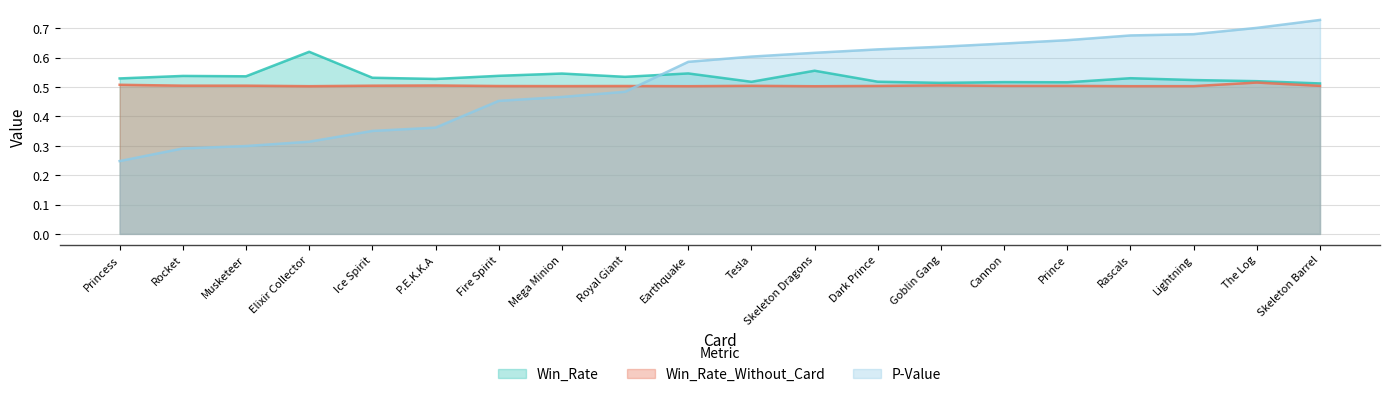

What is the smallest value displayed?

0.2